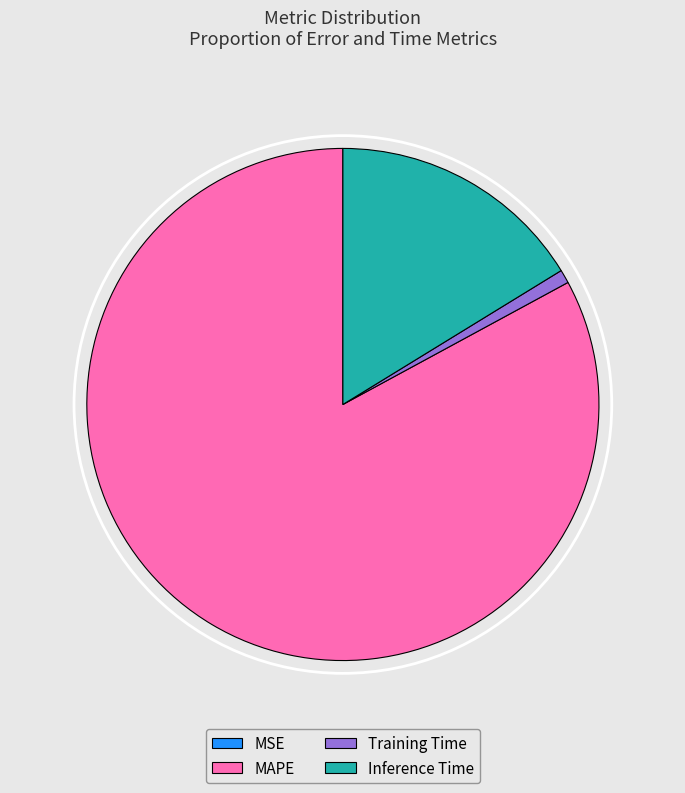

Which slice is the largest?

MAPE